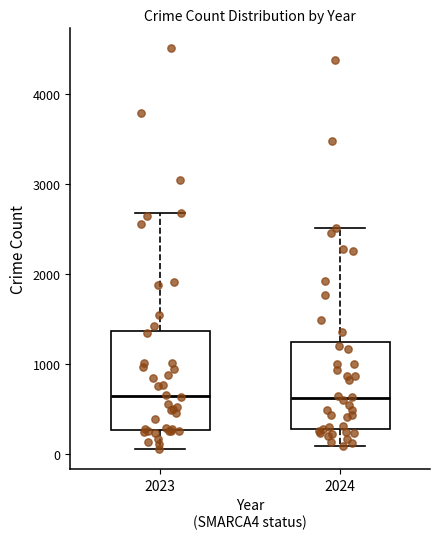

Which box is the tallest, from its lower edge to its upper edge?

2023